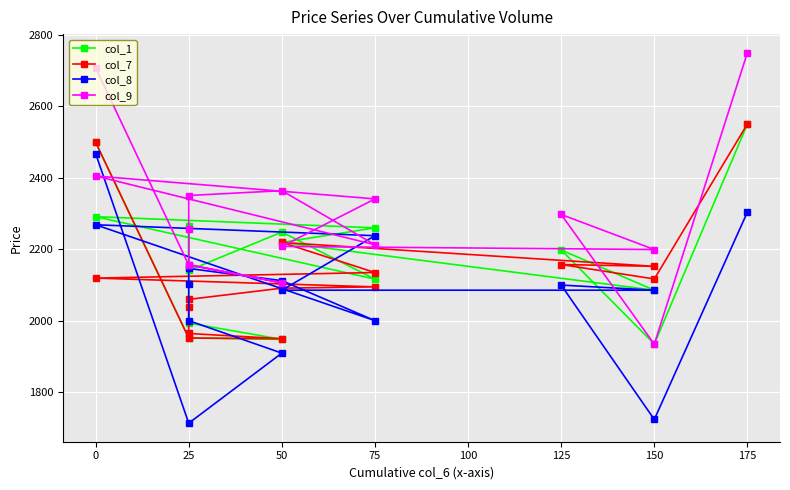

What is the average value of the col_9 series?

2295.8